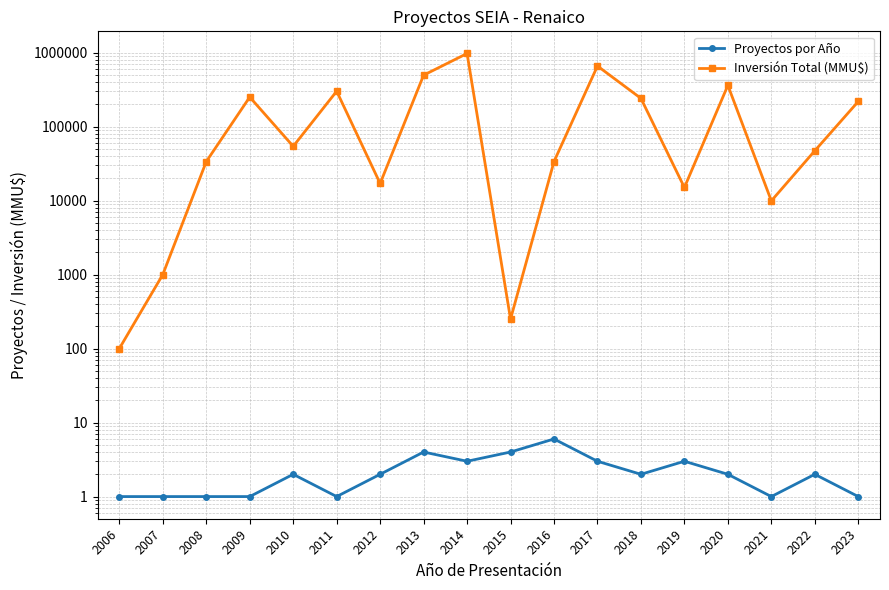

What is the minimum value shown in the chart?

1